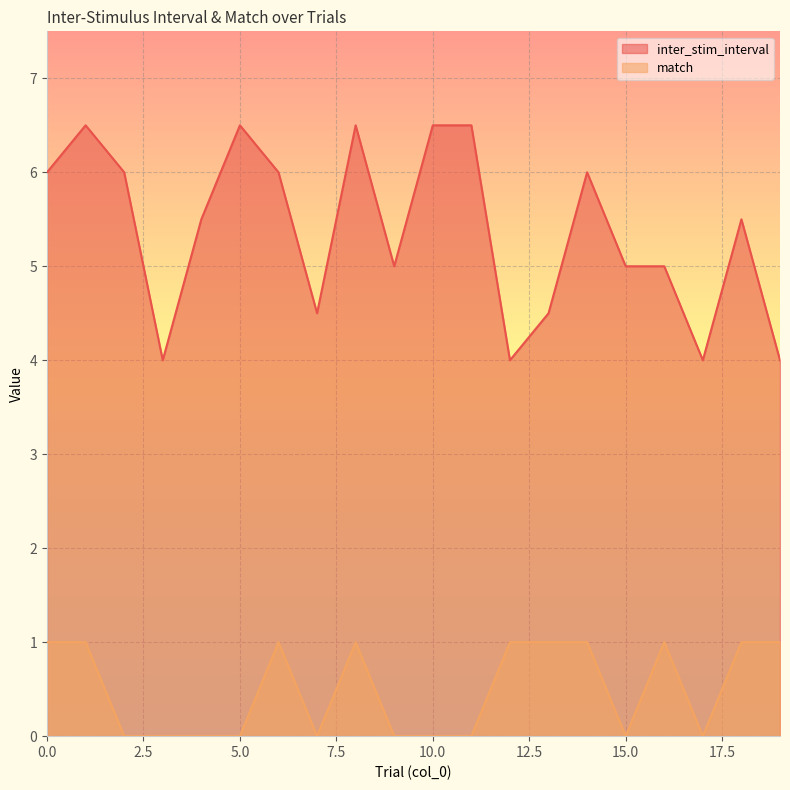

What is the difference between the match values at 13 and 4?

1.0